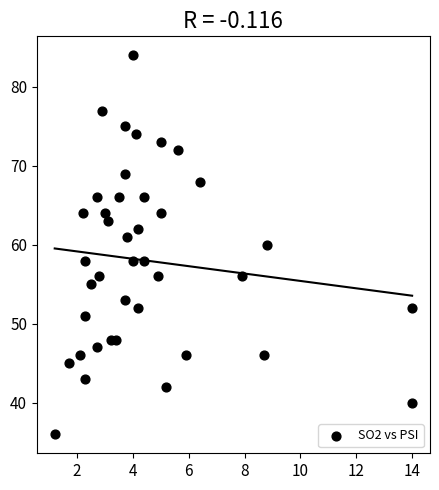

What is the range of Y values (max minus min)?

48